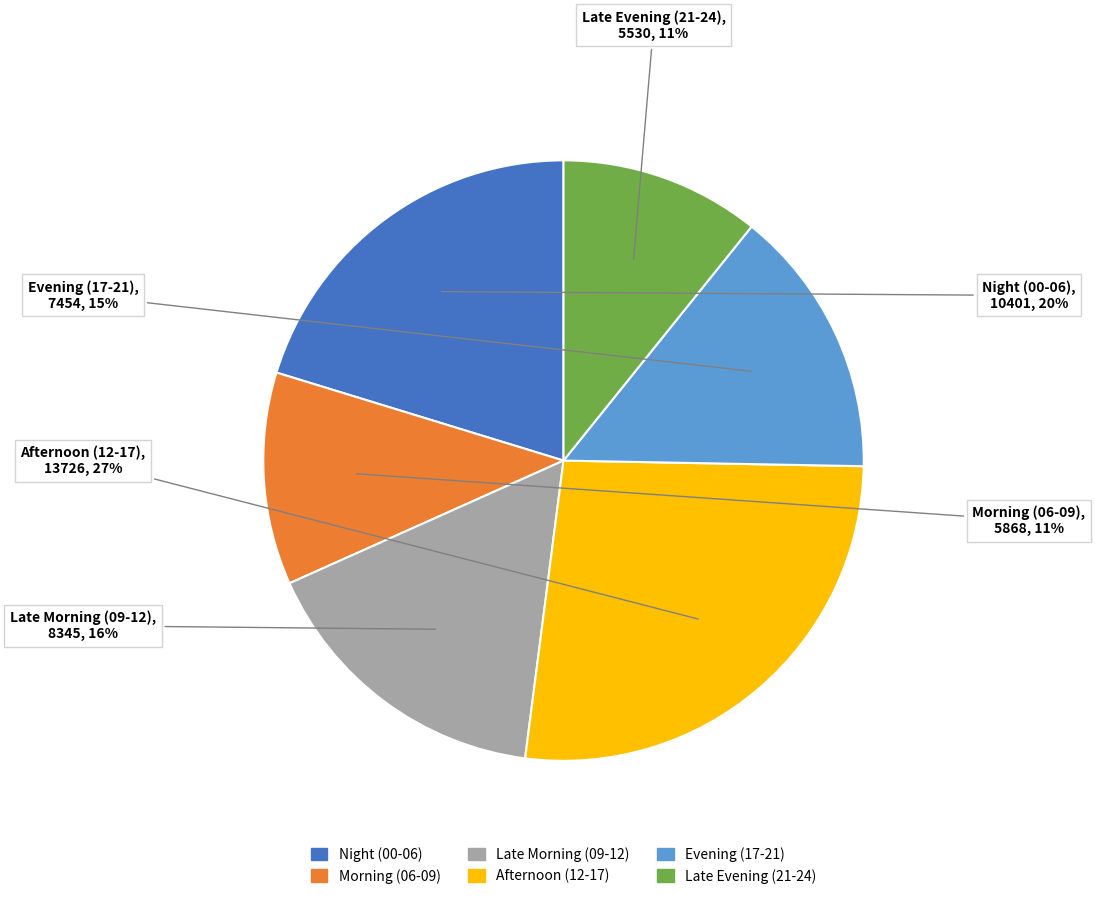

To the nearest percent, what is the average slice percentage?

17%